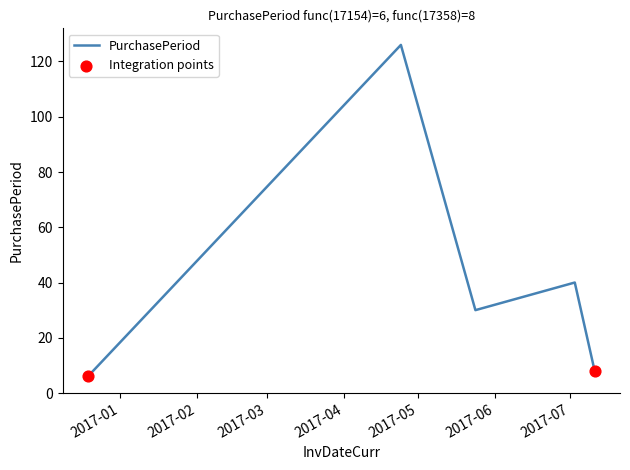

How many interior local peaks (higher than both neighbors) does the data have?

2